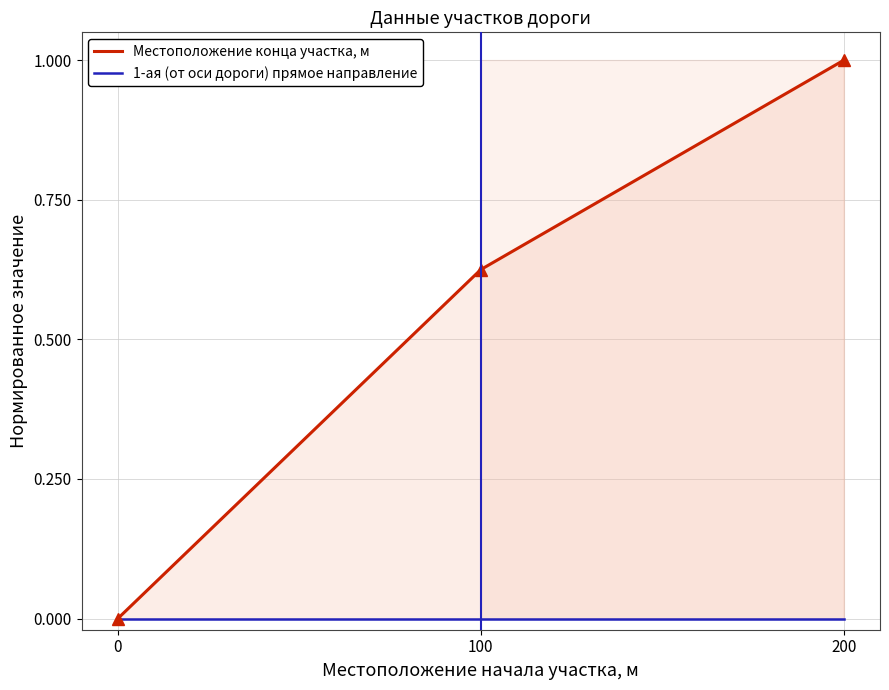

What is the difference between the values at 100 and 0?

0.6